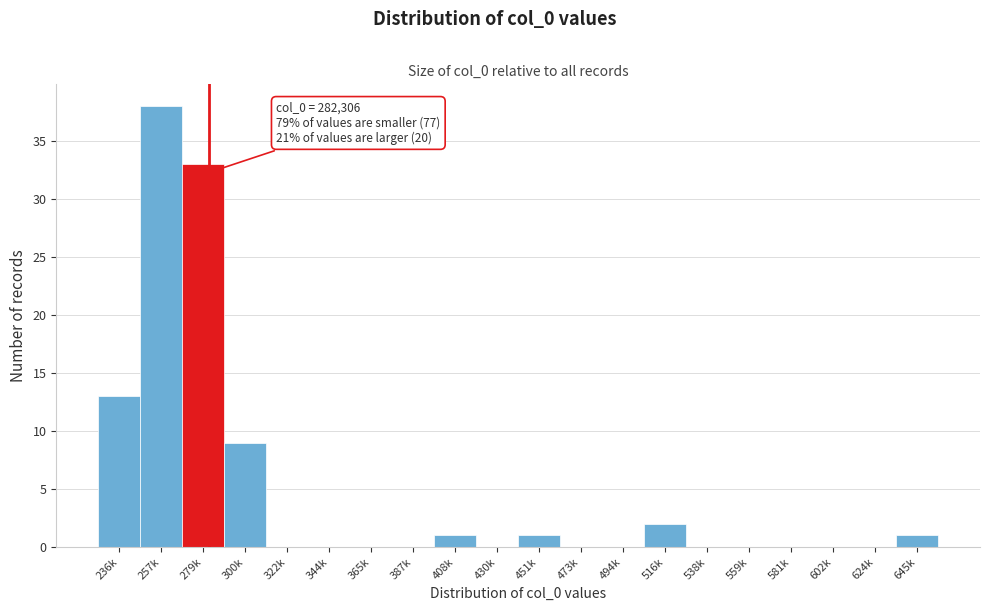

Reading left to right, list all the values displayed in this chart.

236k=13	257k=38	279k=33	300k=9	322k=0	344k=0	365k=0	387k=0	408k=1	430k=0	451k=1	473k=0	494k=0	516k=2	538k=0	559k=0	581k=0	602k=0	624k=0	645k=1